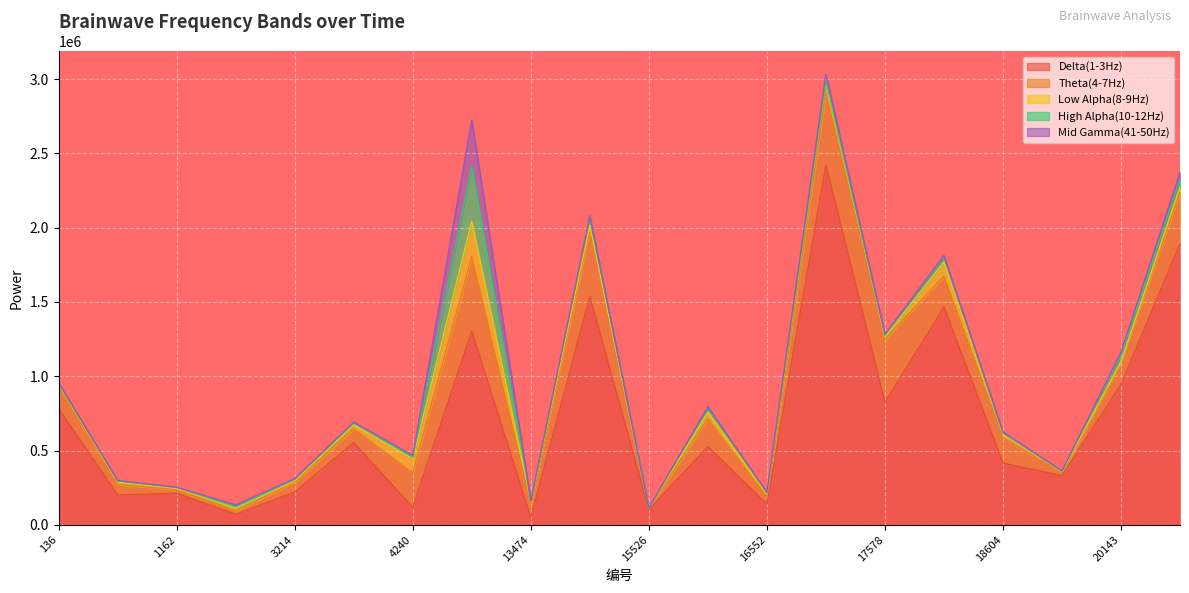

List the series in order of their peak value, highest first.

Delta(1-3Hz), Theta(4-7Hz), High Alpha(10-12Hz), Mid Gamma(41-50Hz), Low Alpha(8-9Hz)